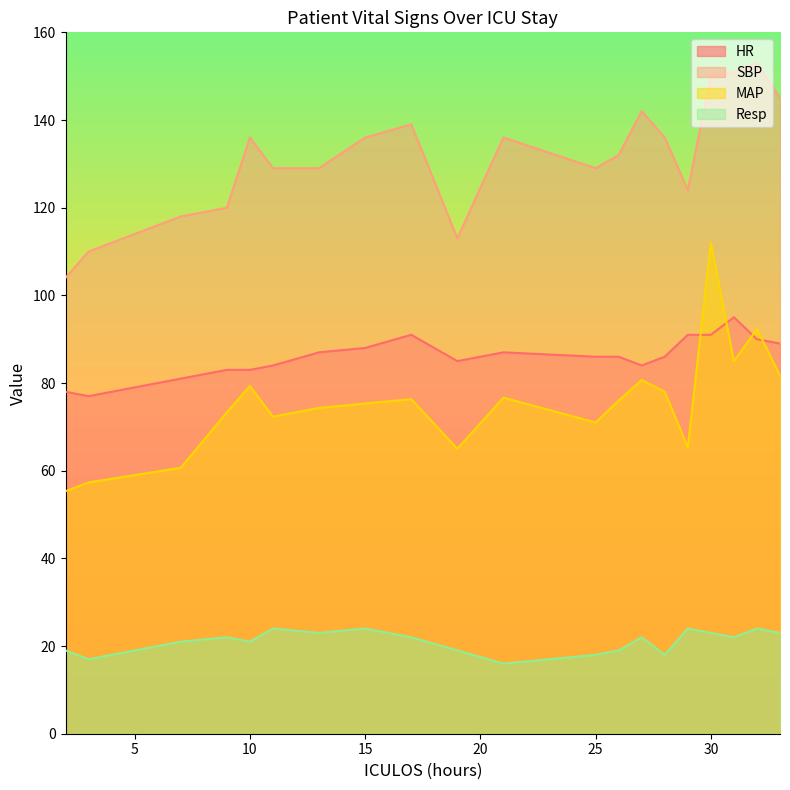

True or false: MAP and SBP intersect in this chart.

False